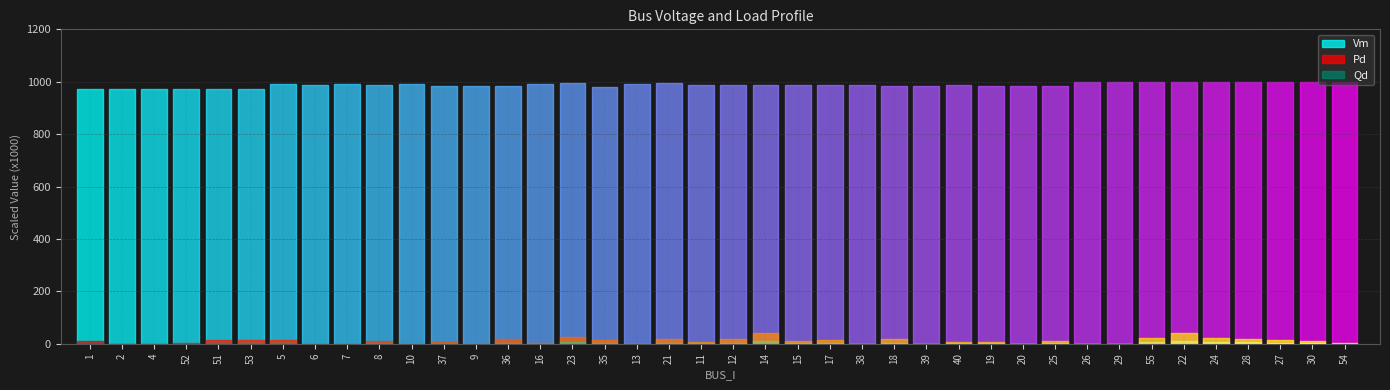

Rank the categories by Vm value from highest to lowest.

28, 27, 29, 30, 26, 55, 54, 24, 22, 21, 23, 10, 7, 16, 13, 5, 11, 6, 15, 12, 8, 14, 38, 17, 40, 18, 19, 37, 39, 20, 25, 9, 36, 35, 53, 52, 4, 51, 2, 1